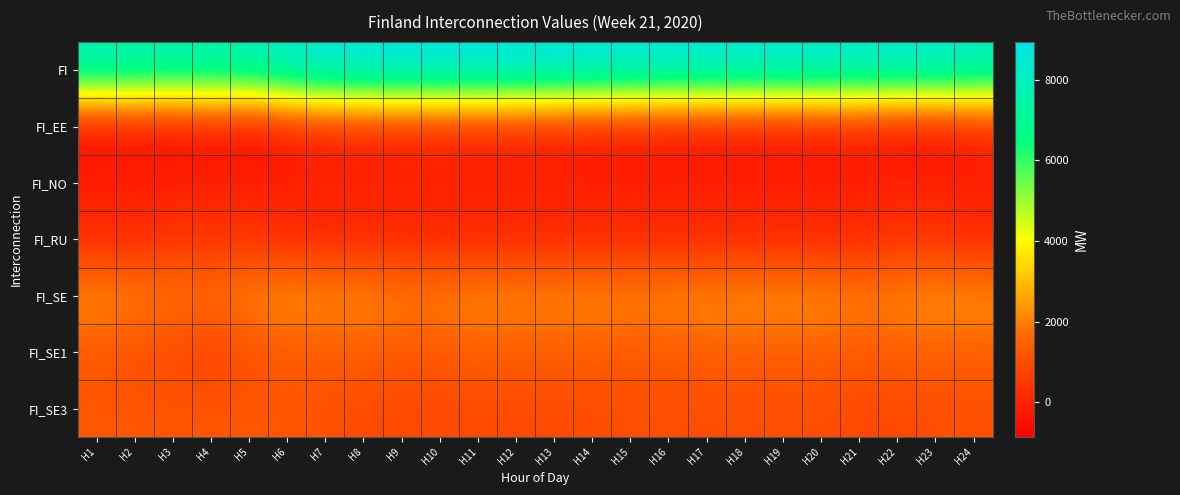

How many data points does each series have?

24